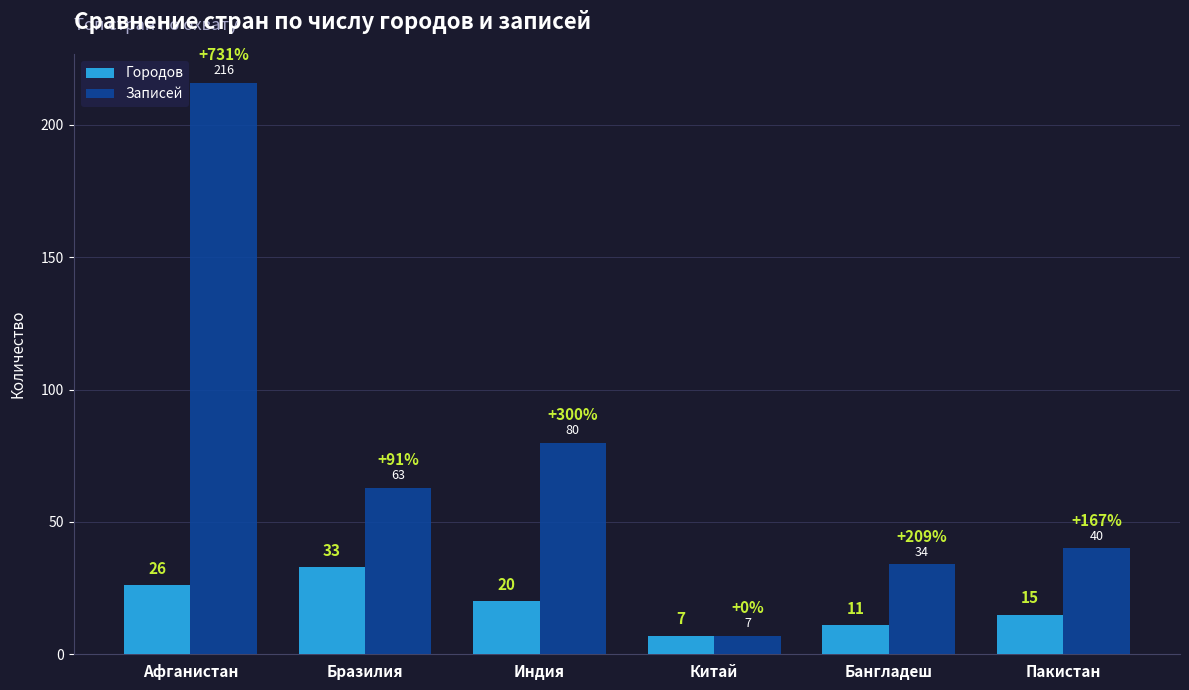

Reading left to right, list all the values displayed in this chart.

Городов: Афганистан=26	Бразилия=33	Индия=20	Китай=7	Бангладеш=11	Пакистан=15
Записей: Афганистан=216	Бразилия=63	Индия=80	Китай=7	Бангладеш=34	Пакистан=40